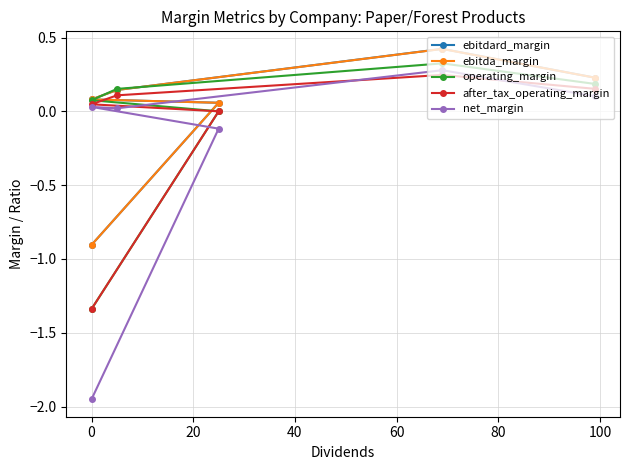

Is the value of ebitda_margin at 80 greater than the value of after_tax_operating_margin at −20?

No